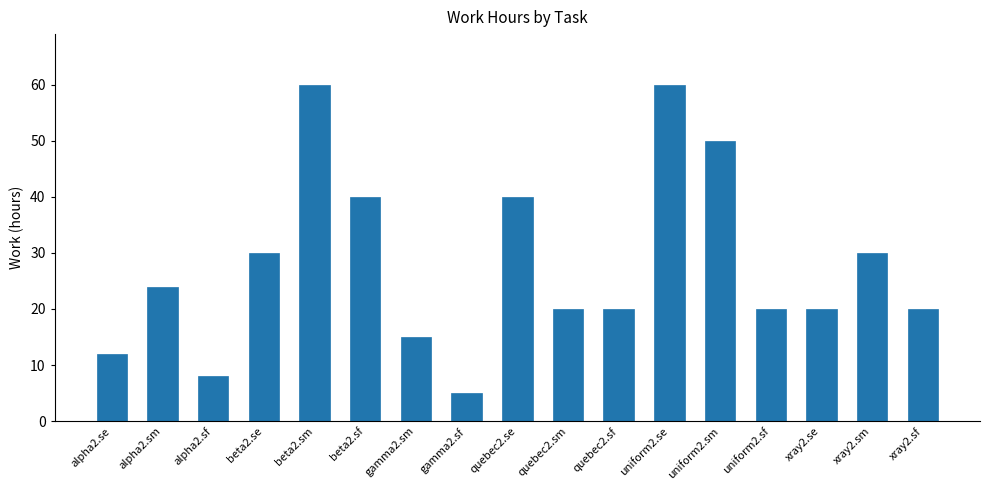

What is the label of the 17th bar from the left?

xray2.sf